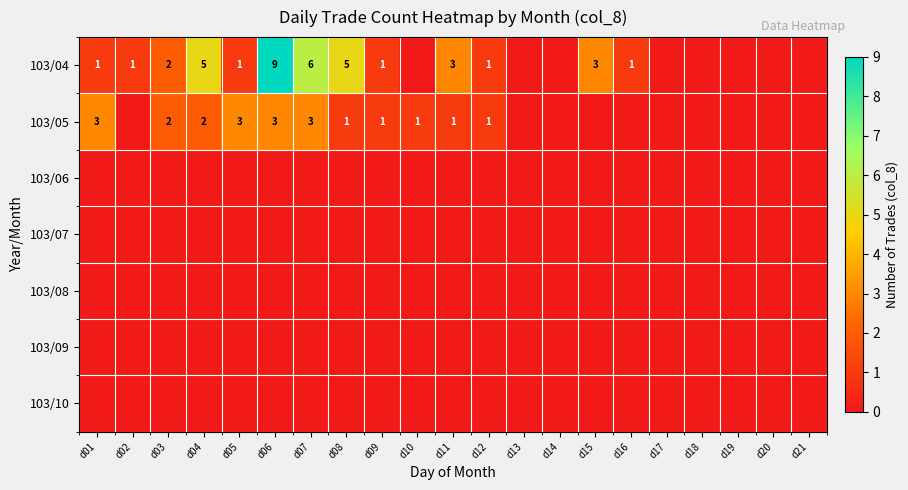

Which series has the widest spread of values?

103/04